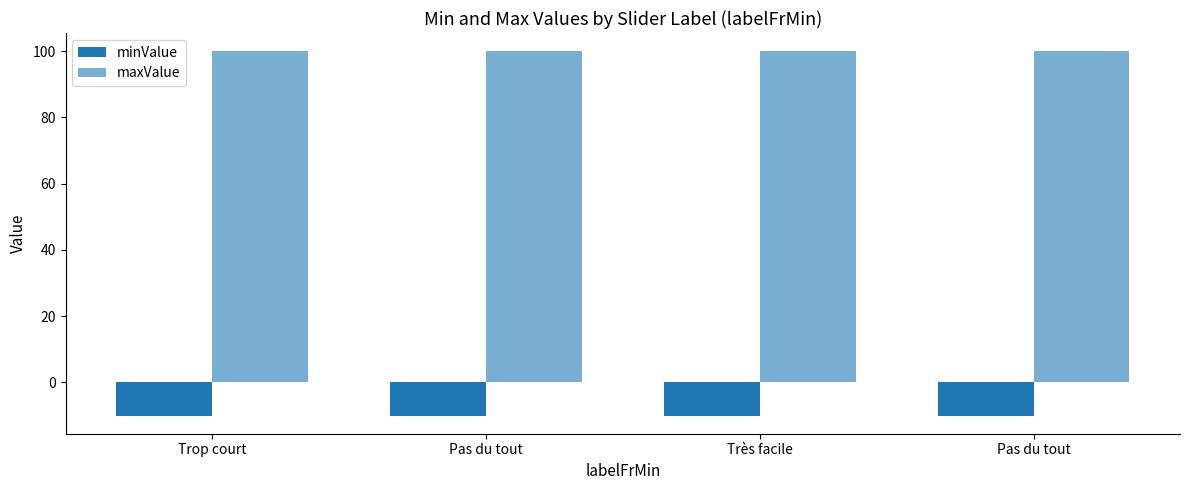

Which series has the largest total across all categories?

maxValue